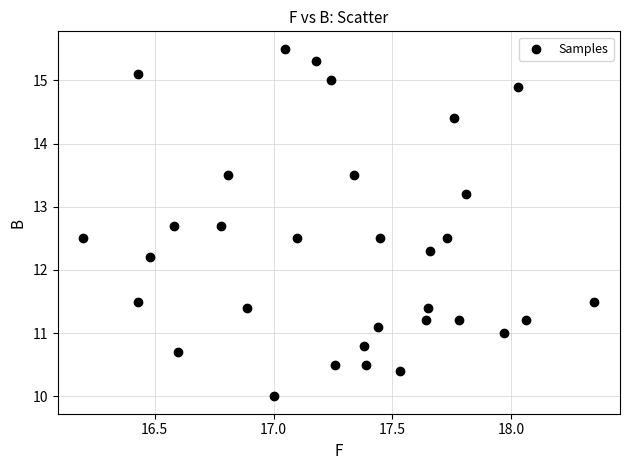

What is the range of Y values (max minus min)?

5.5